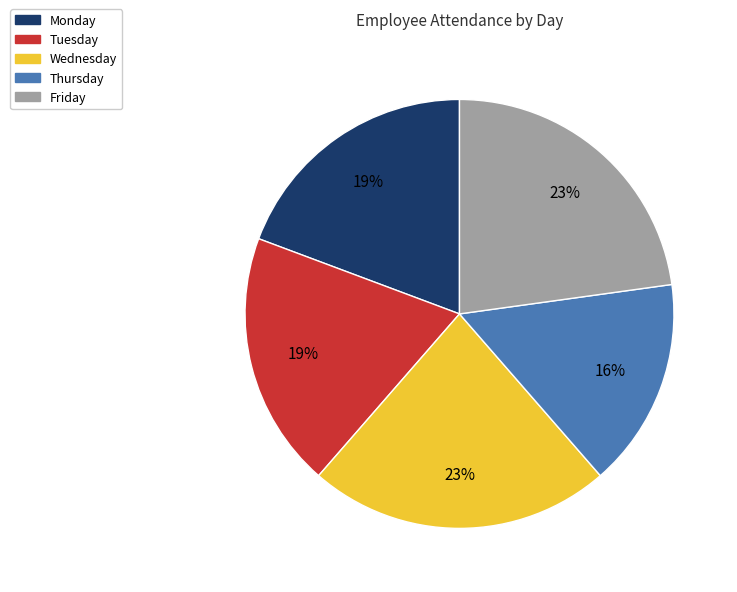

Is there any slice that represents more than half of the pie?

No